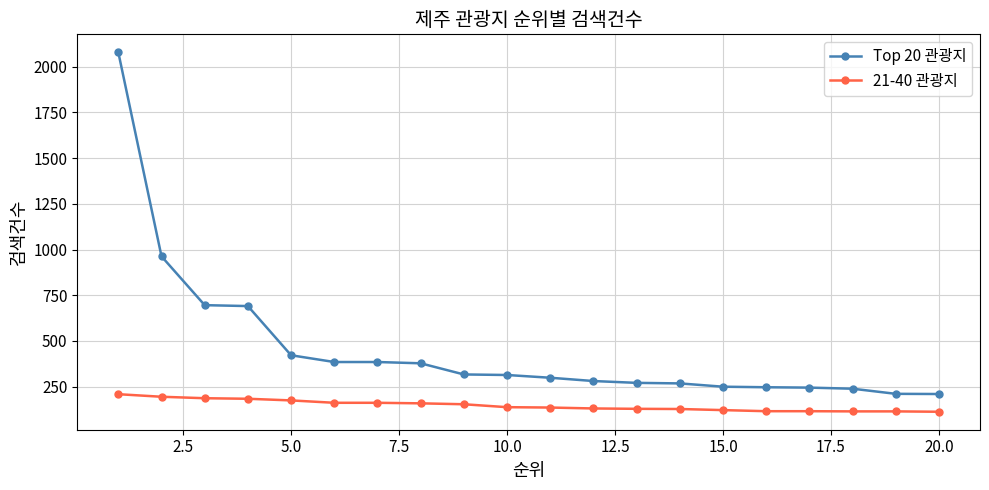

How many lines are shown in the chart?

2